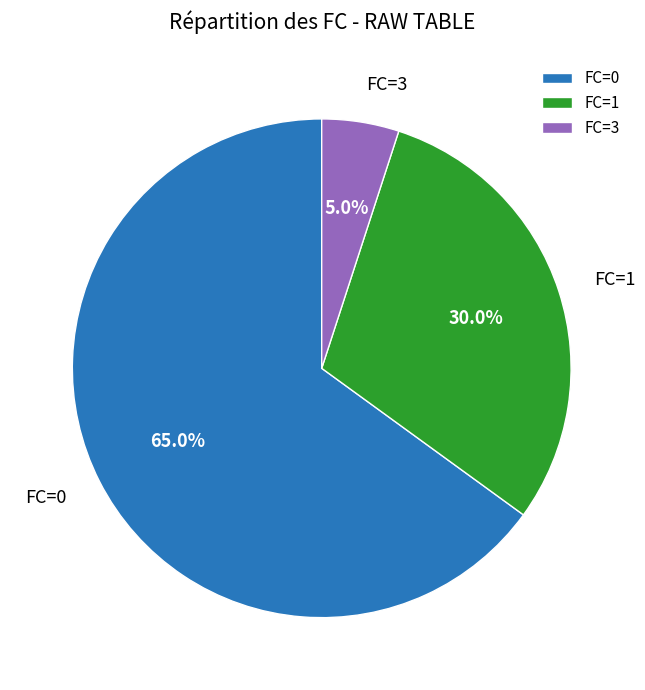

What is the smallest slice in the pie chart?

FC=3